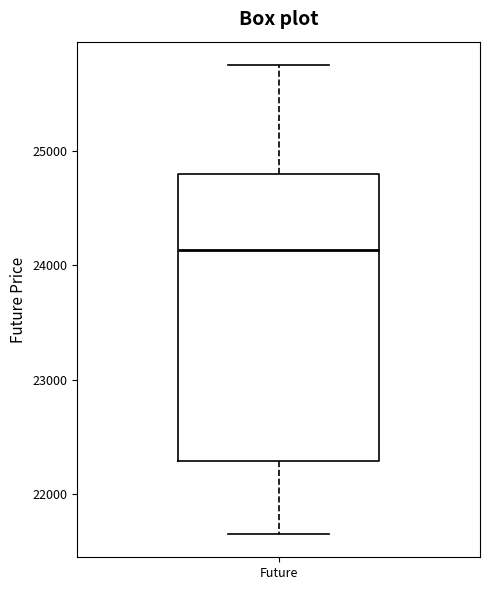

Where does the lower whisker of the box for Future end on the y-axis? The values are not printed on the chart, so give them approximately, as read against the axis.

21700